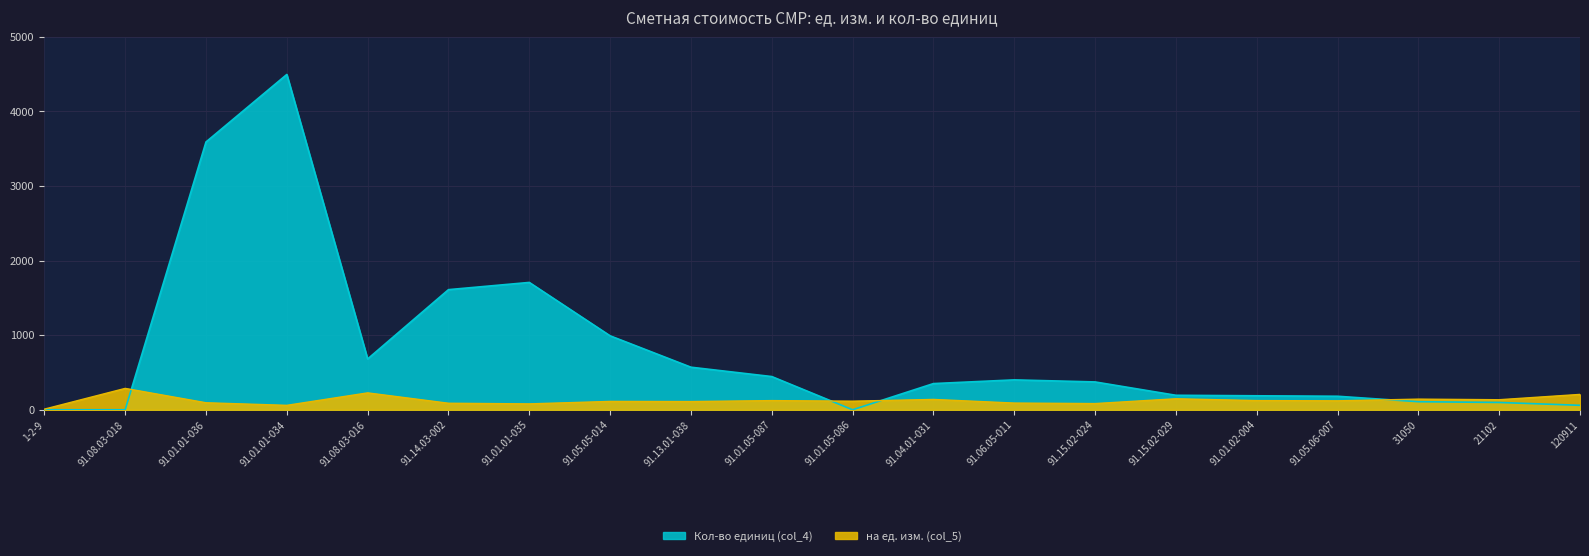

The value of Кол-во единиц (col_4) at 91.01.01-036 is 5316.9. True or false?

False